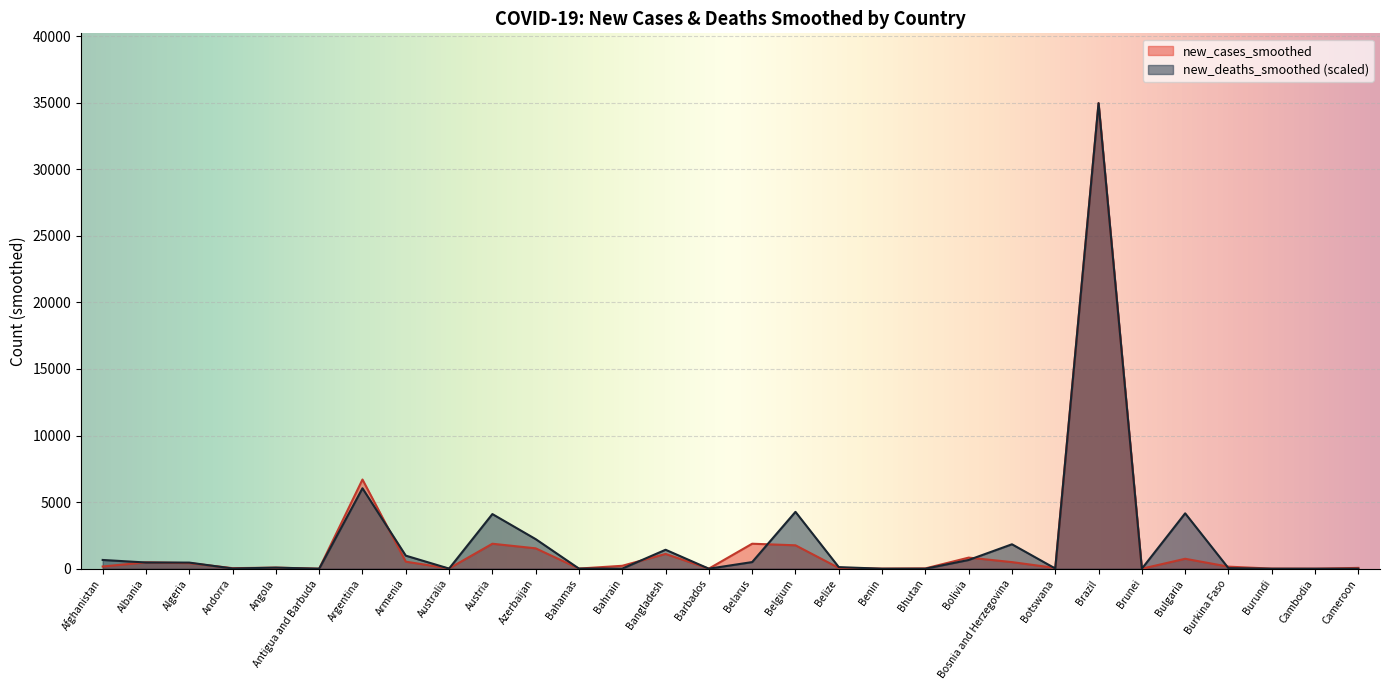

True or false: new_cases_smoothed has a value of 3287.2 at Austria.

False